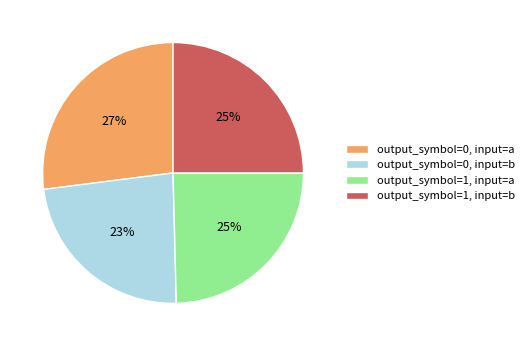

Is there any slice that represents more than half of the pie?

No